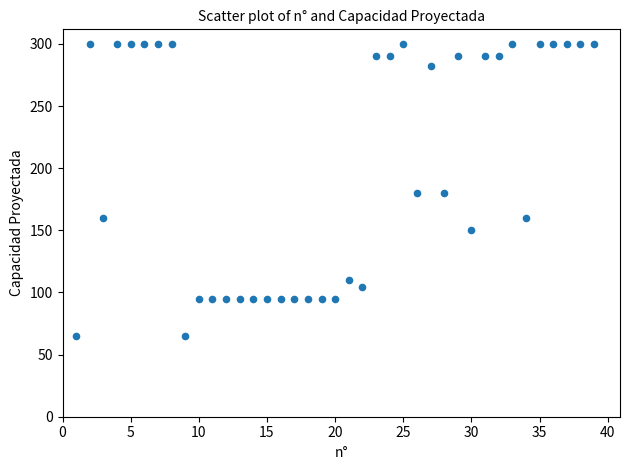

What is the range of Y values (max minus min)?

235